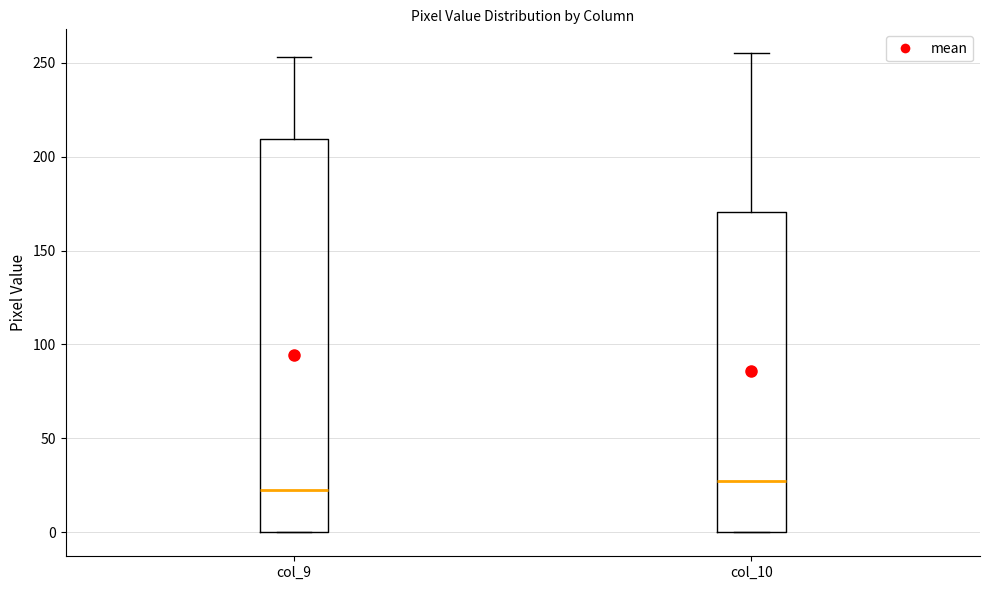

Which box has the highest median line?

col_10